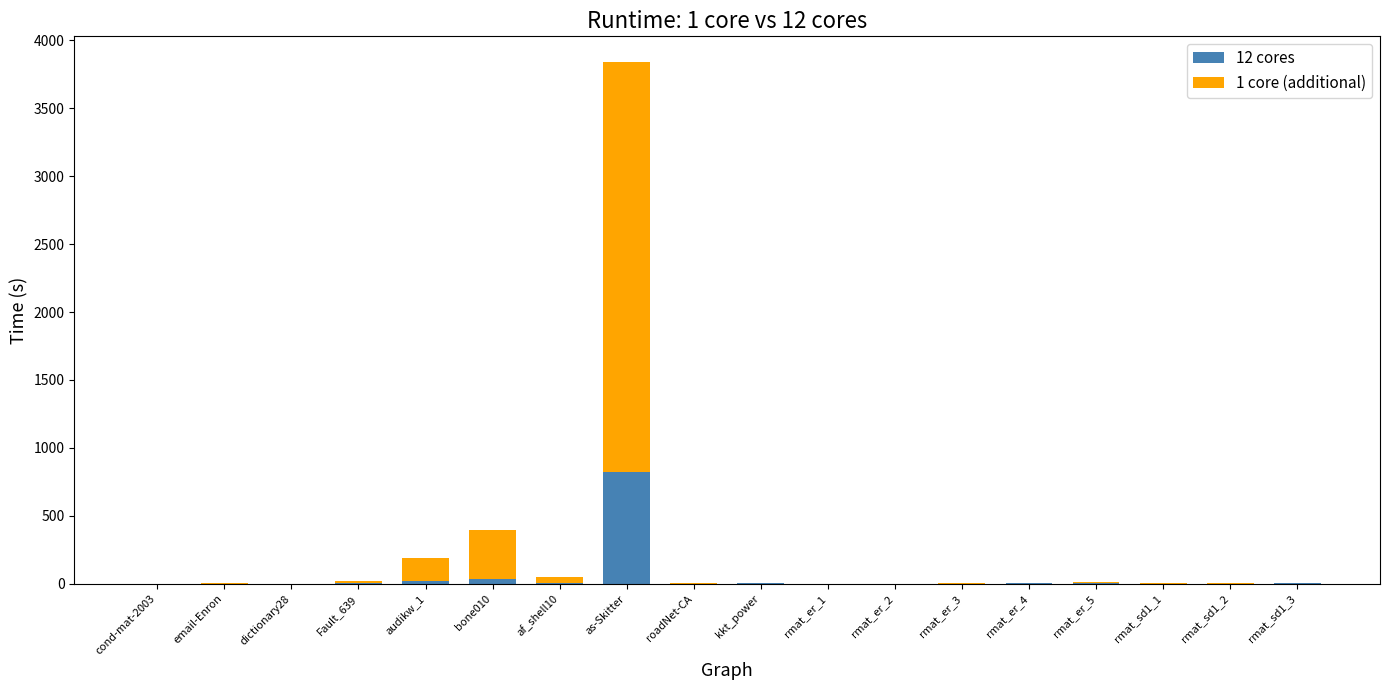

List the labels in order of 12 cores value, largest first.

as-Skitter, bone010, audikw_1, af_shell10, kkt_power, Fault_639, roadNet-CA, rmat_er_5, rmat_sd1_3, rmat_er_4, rmat_sd1_2, rmat_er_3, rmat_er_2, rmat_sd1_1, email-Enron, rmat_er_1, dictionary28, cond-mat-2003